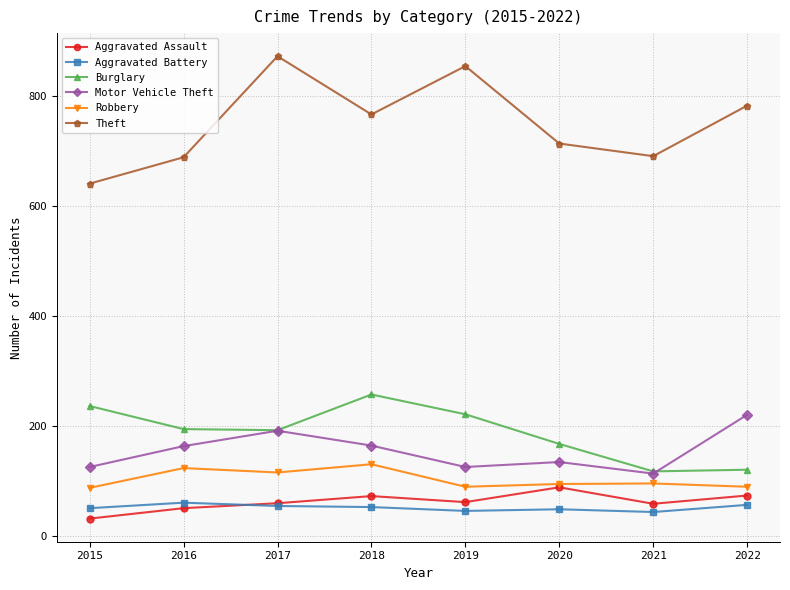

What is the total value across all series at 2022?

1341